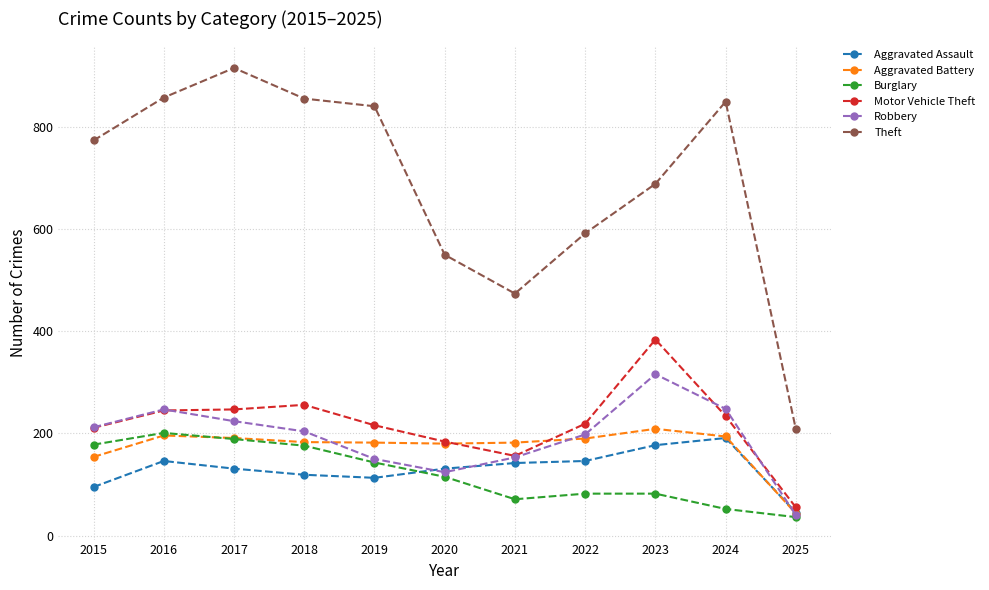

How many lines are shown in the chart?

6